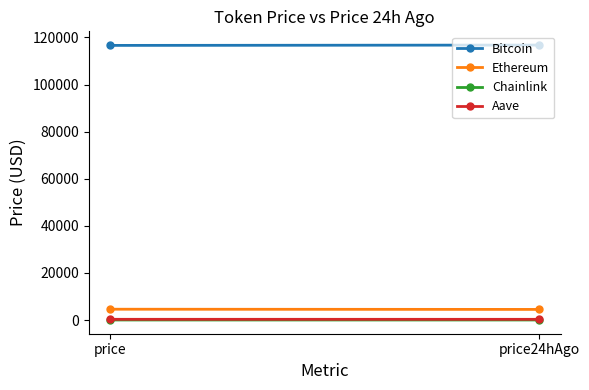

Reading left to right, transcribe all the data shown in this chart.

Bitcoin: price=116633.0	price24hAgo=116772.0
Ethereum: price=4593.5	price24hAgo=4507.3
Chainlink: price=24.0	price24hAgo=23.5
Aave: price=306.7	price24hAgo=299.9